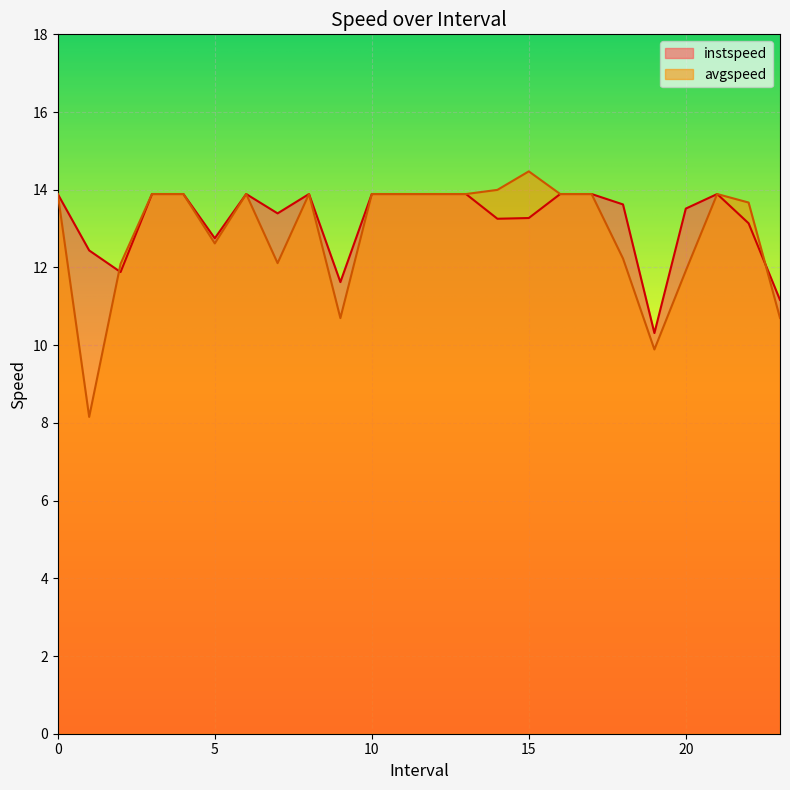

Where is instspeed nearest to the value 12?

2